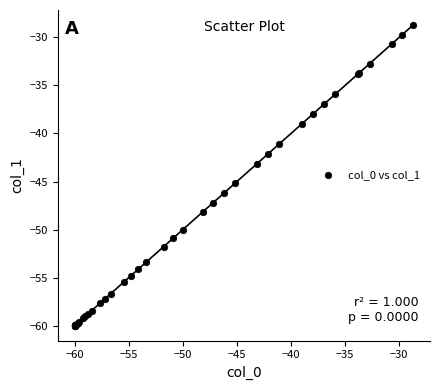

What Y value in the scatter plot is closest to -44?

-43.2